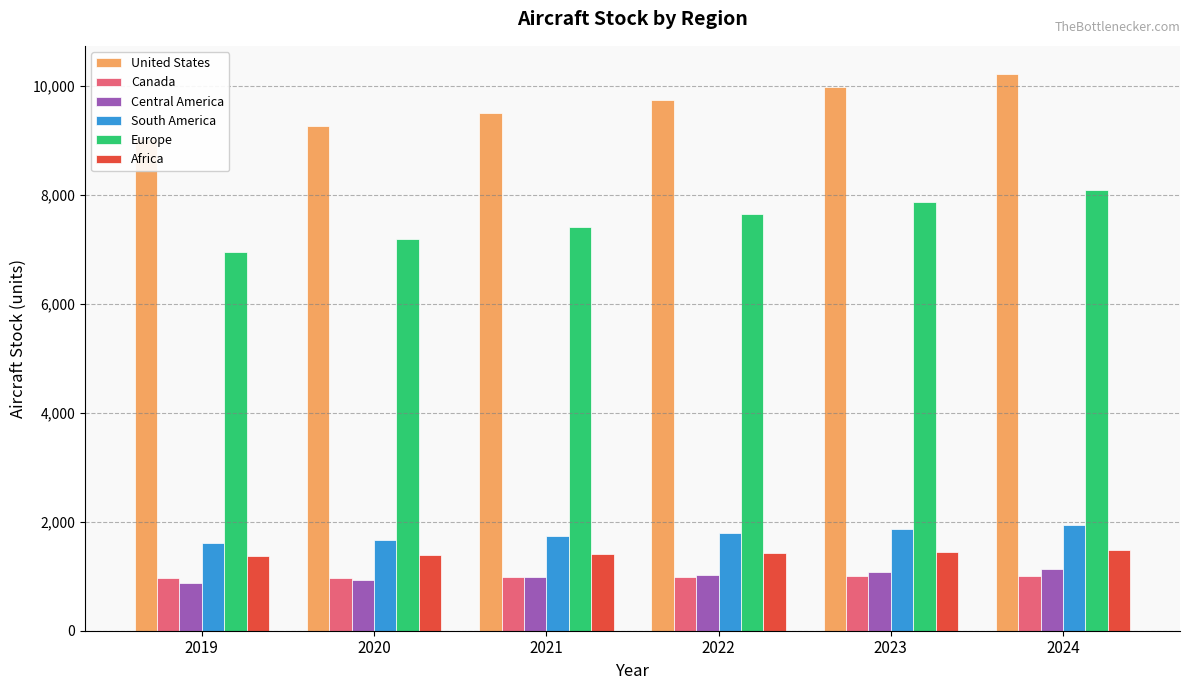

What is the sum of the Africa values at 2023 and 2022?

2867.8